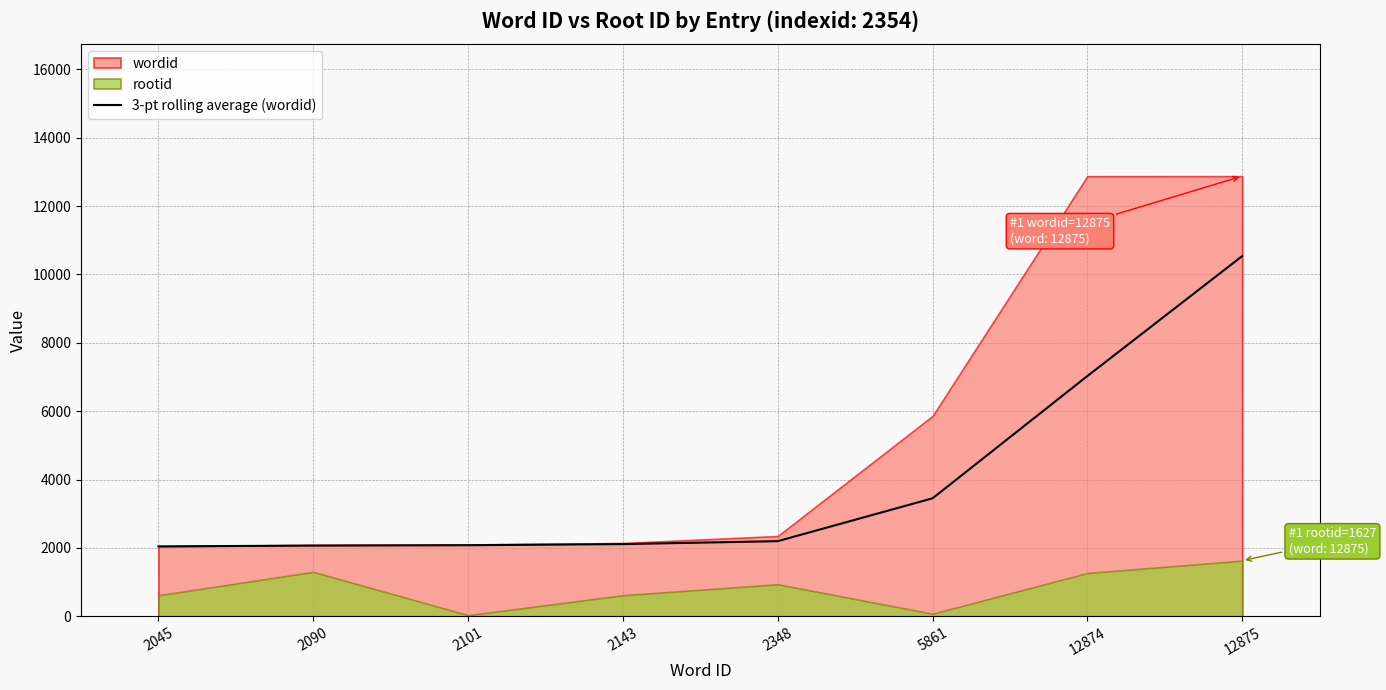

Which category has the highest value in the 3-pt rolling average (wordid) series?

12875